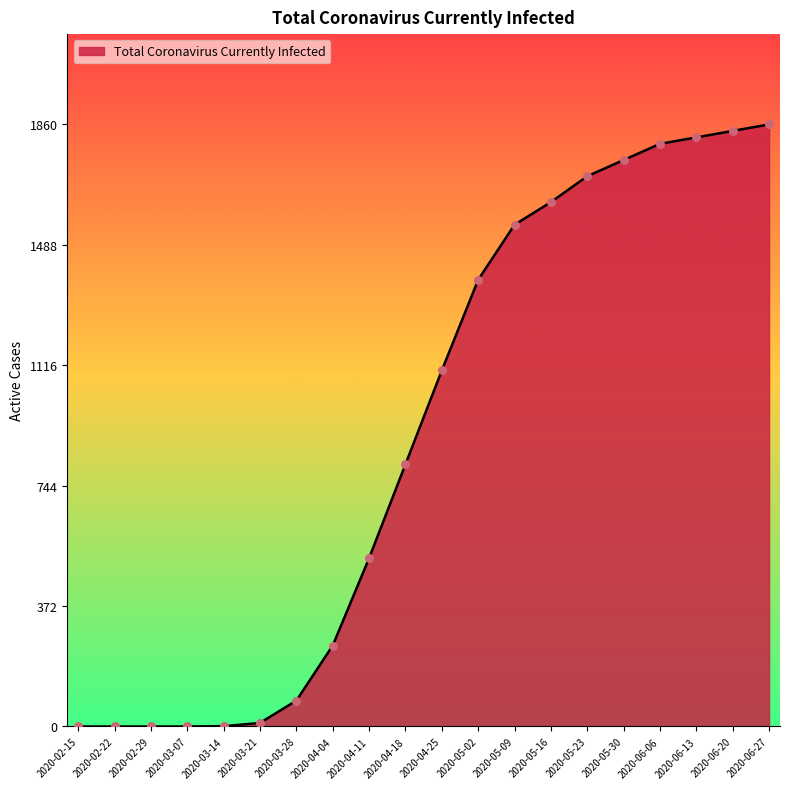

What is the change in value from 2020-05-09 to 2020-05-23?

+150